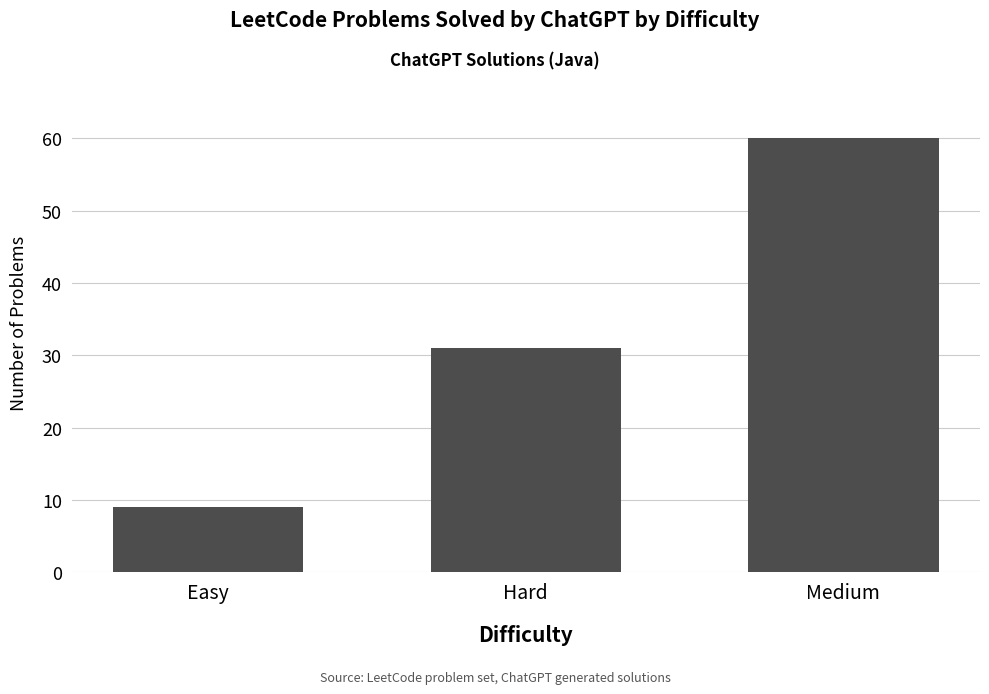

Rank the categories by value from highest to lowest.

Medium, Hard, Easy